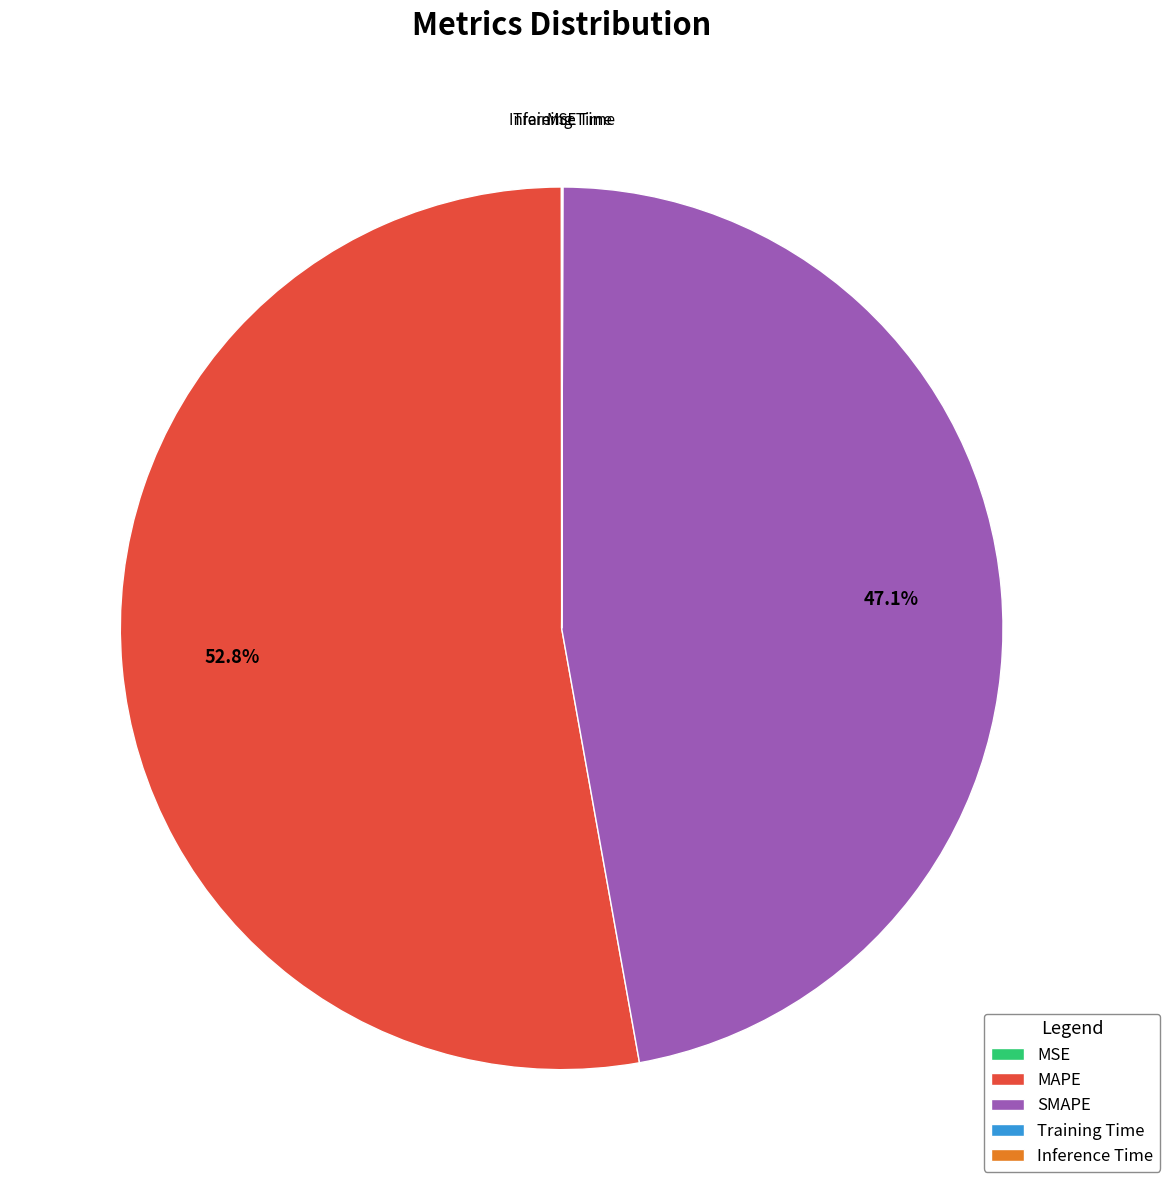

Is there a majority slice in this chart?

Yes